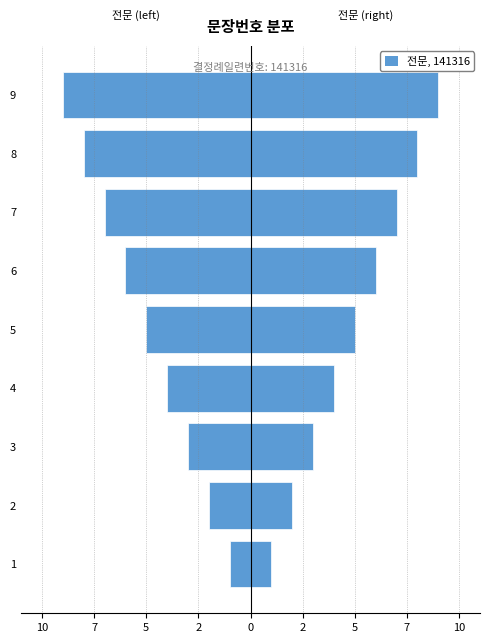

Between 3 and 5, which series saw the biggest shift?

전문 (left)